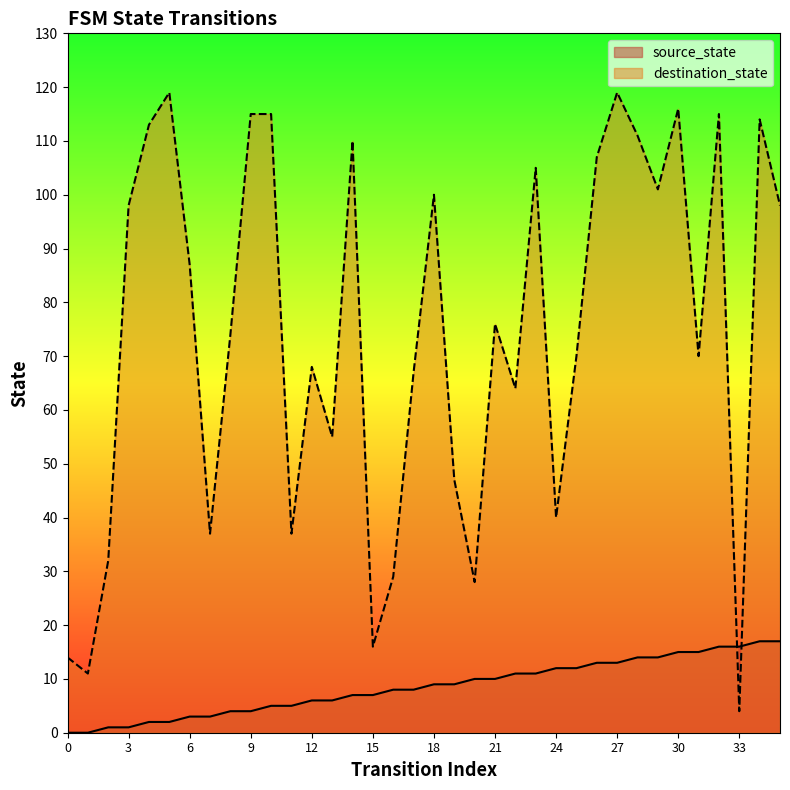

What are all the series names shown in the legend?

source_state, destination_state